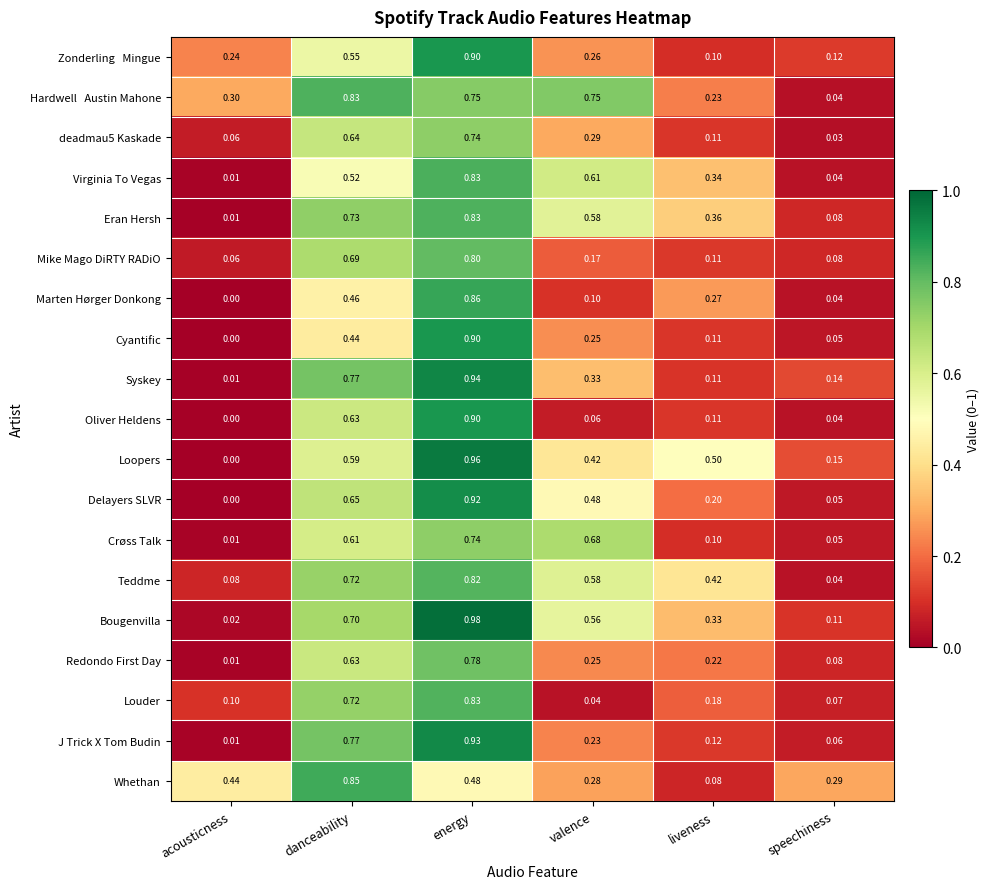

Which series changed the most between energy and valence?

Oliver Heldens